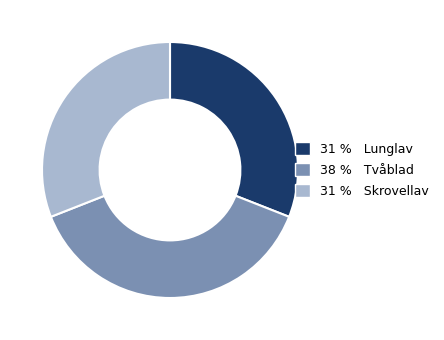

Is there a majority slice in this chart?

No